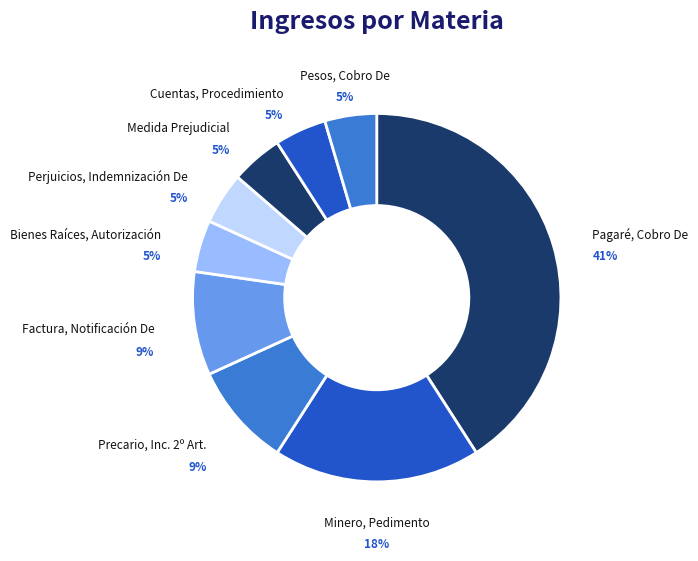

Which category has the biggest portion of the pie?

Pagaré, Cobro De